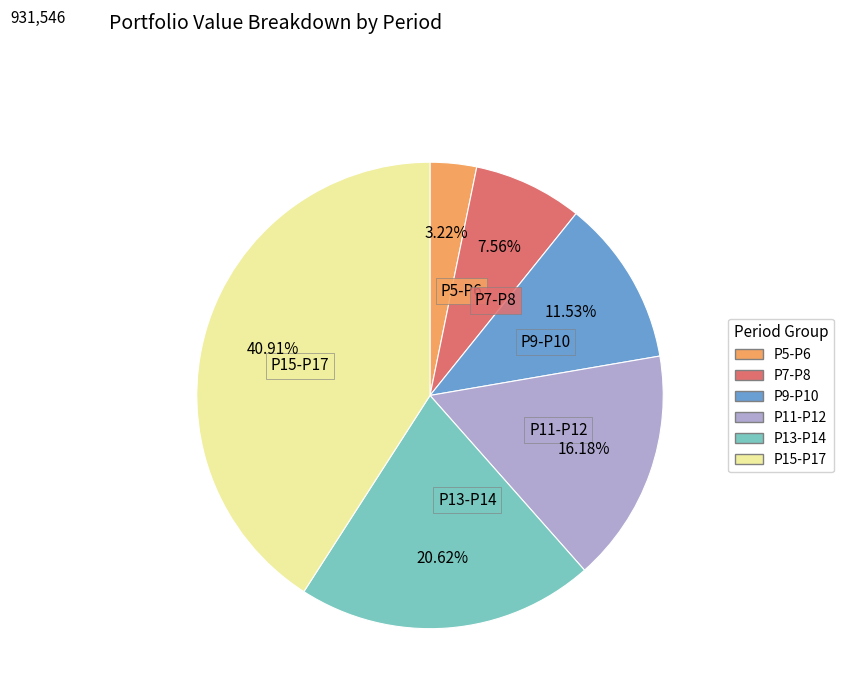

Which category has the smallest portion of the pie?

P5-P6